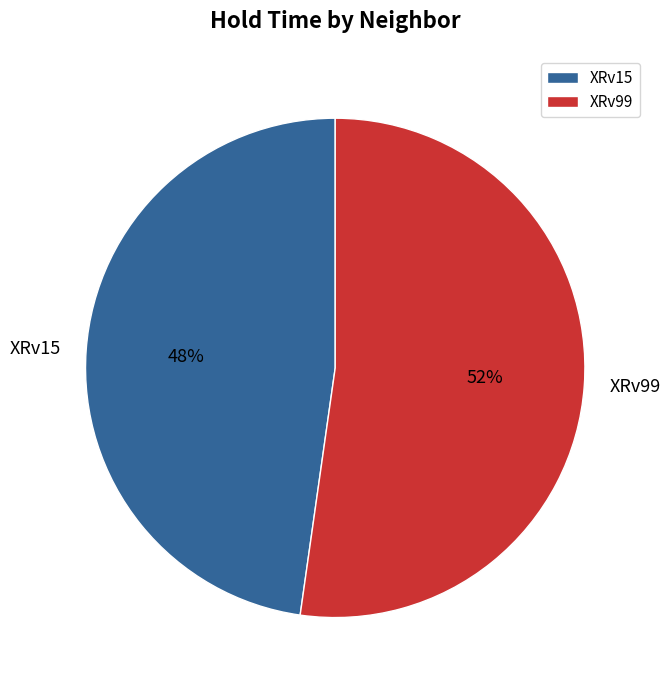

Which category has the smallest portion of the pie?

XRv15